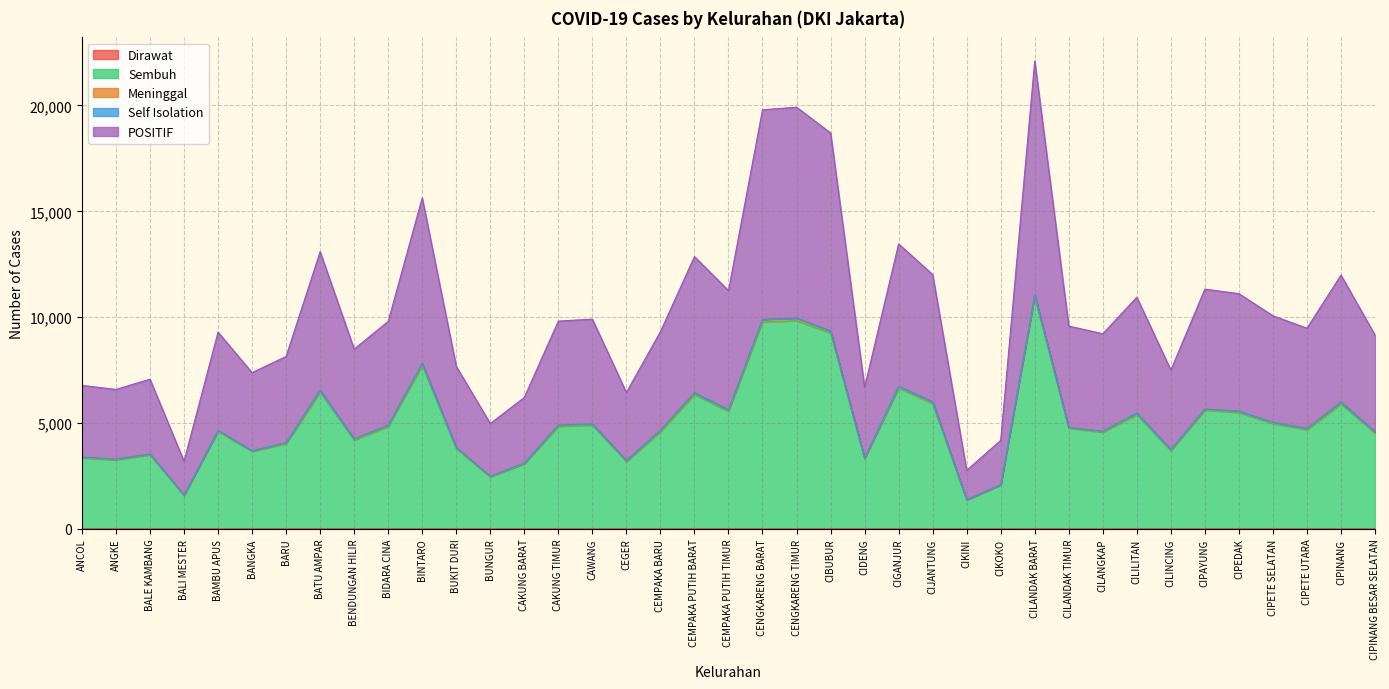

Does the chart have visible grid lines?

Yes